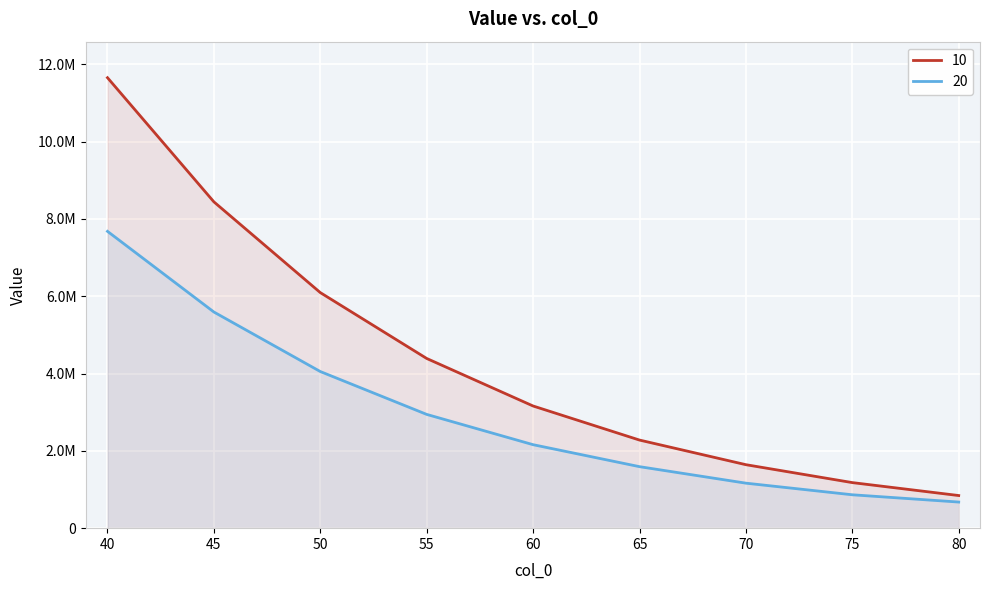

What are all the series names shown in the legend?

10, 20